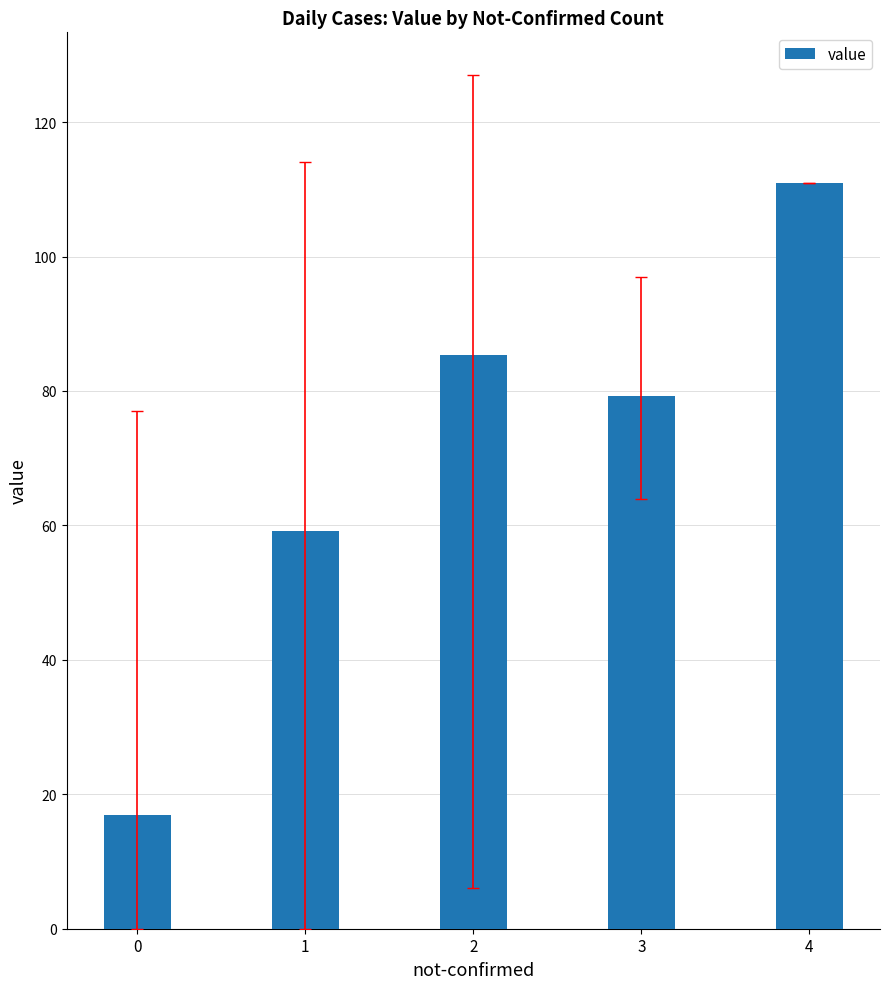

Rank the categories by value from lowest to highest.

0, 1, 3, 2, 4